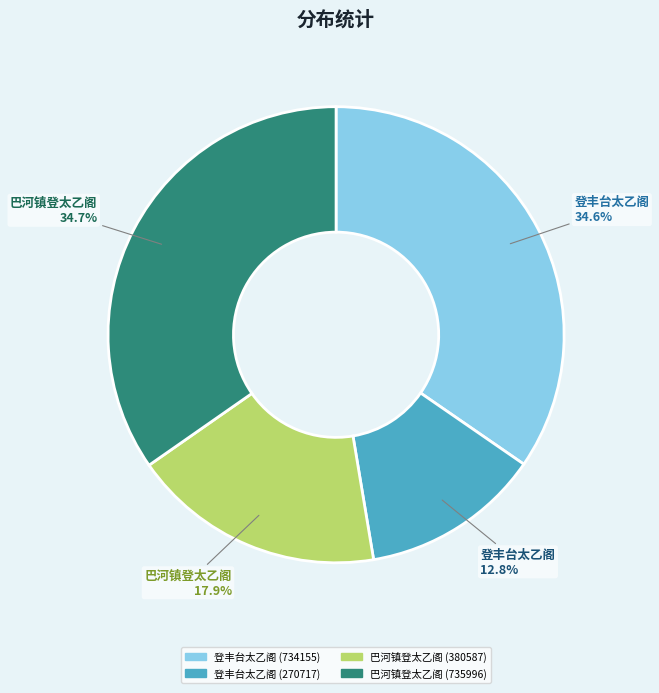

Which slice is the smallest?

登丰台太乙阁 (270717)